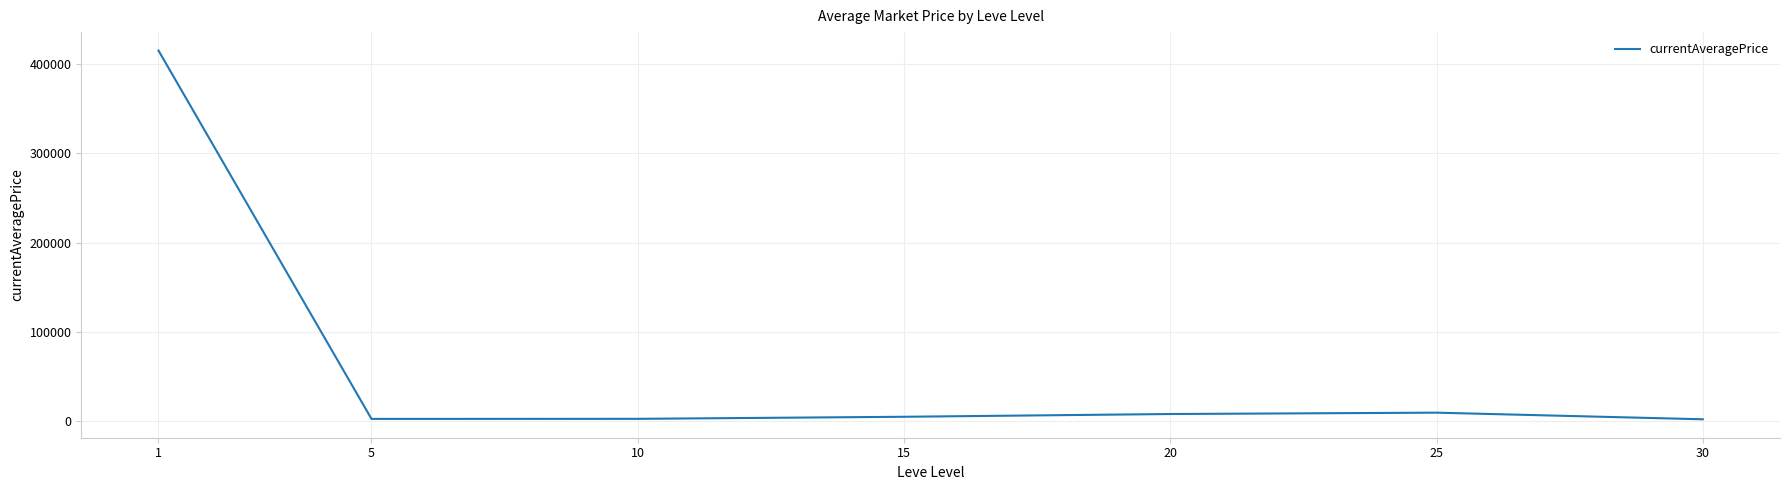

What is the greatest value displayed?

414977.3